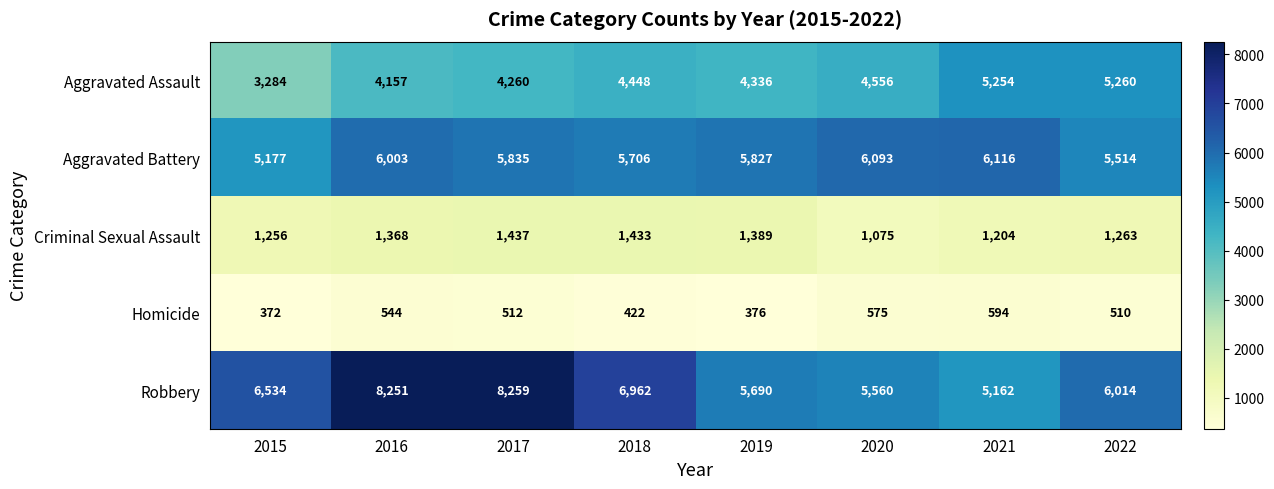

The value of Robbery at 2016 is 8251. True or false?

True